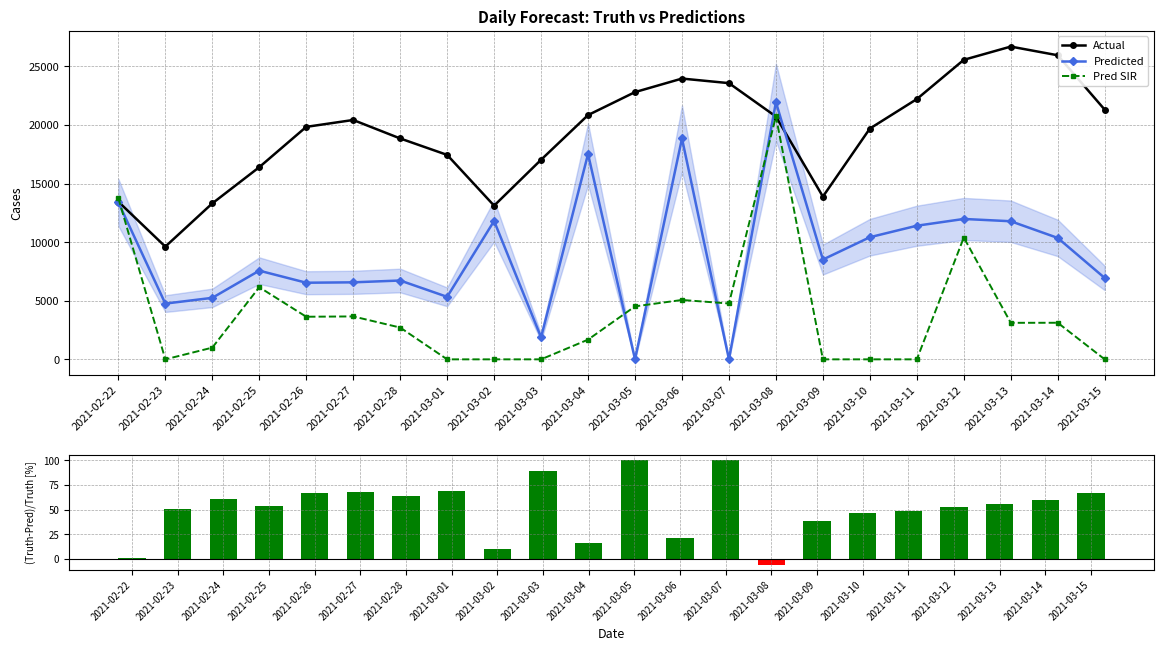

Where is (Truth-Pred)/Truth [%] nearest to the value 47?

2021-03-10